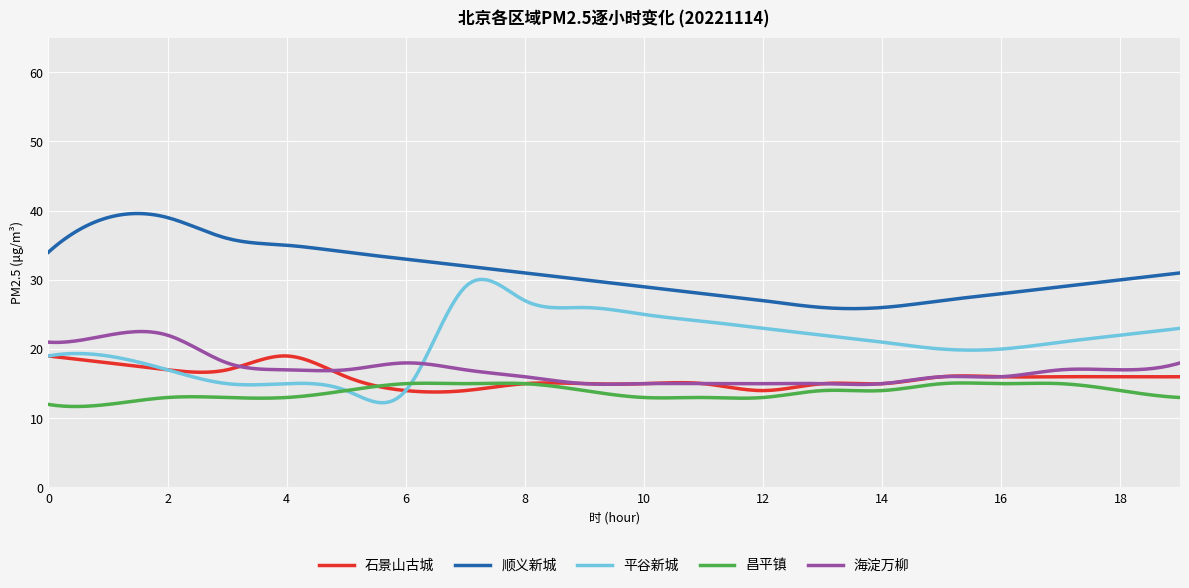

How many lines are shown in the chart?

5